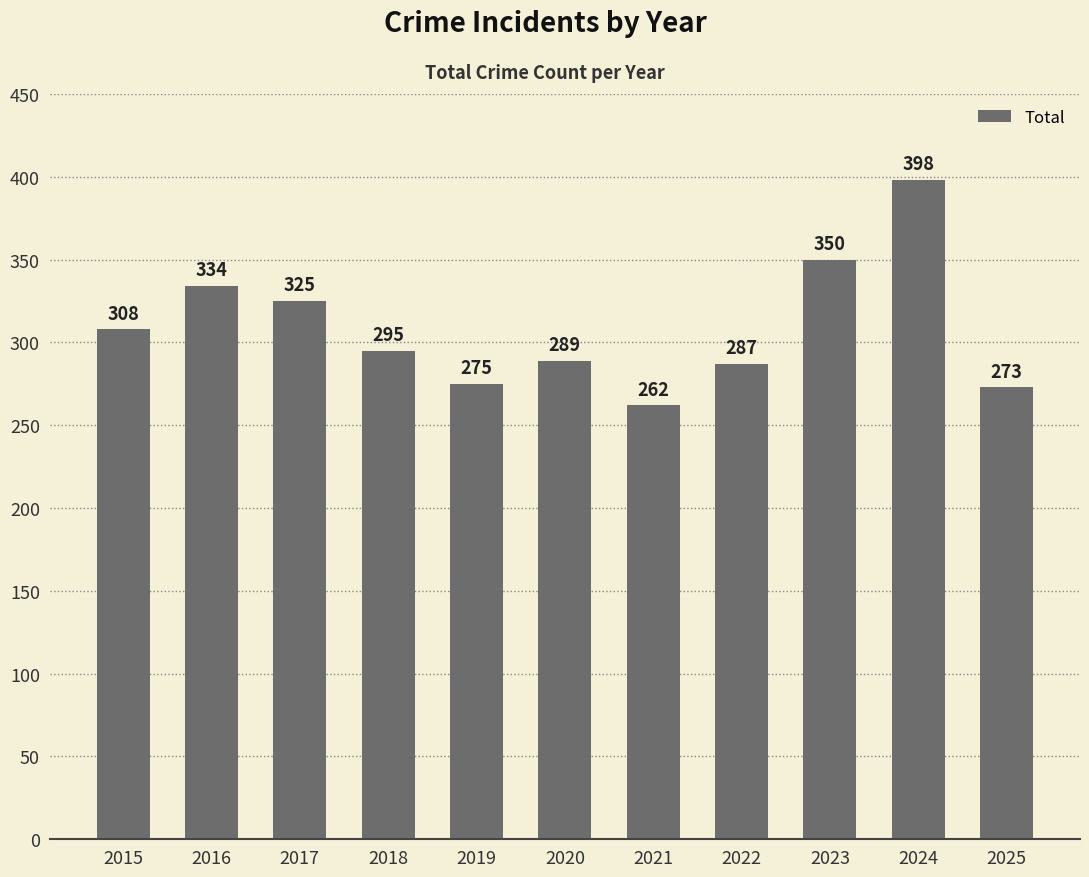

Rank the categories by value from highest to lowest.

2024, 2023, 2016, 2017, 2015, 2018, 2020, 2022, 2019, 2025, 2021